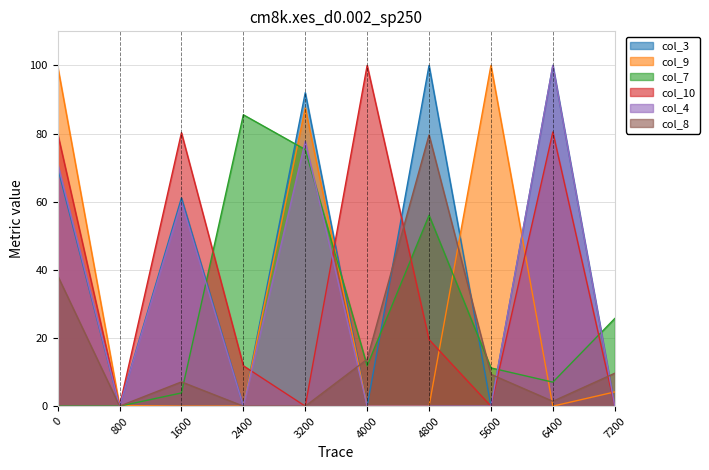

How many intersections are there between col_7 and col_4?

5